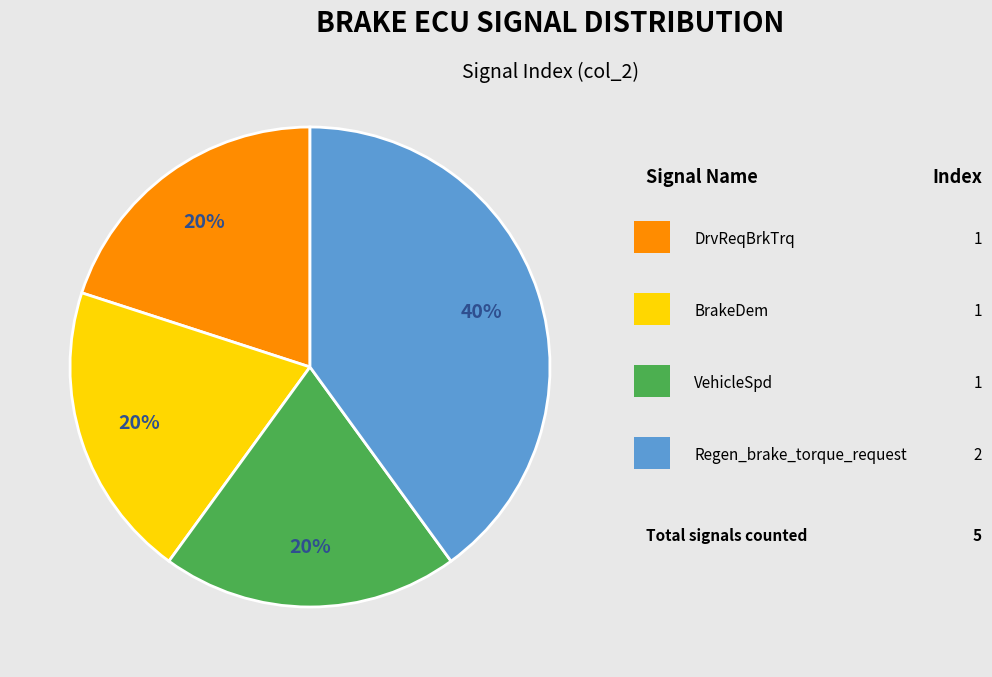

To the nearest percent, what is the difference between the largest and smallest slice percentages?

20%